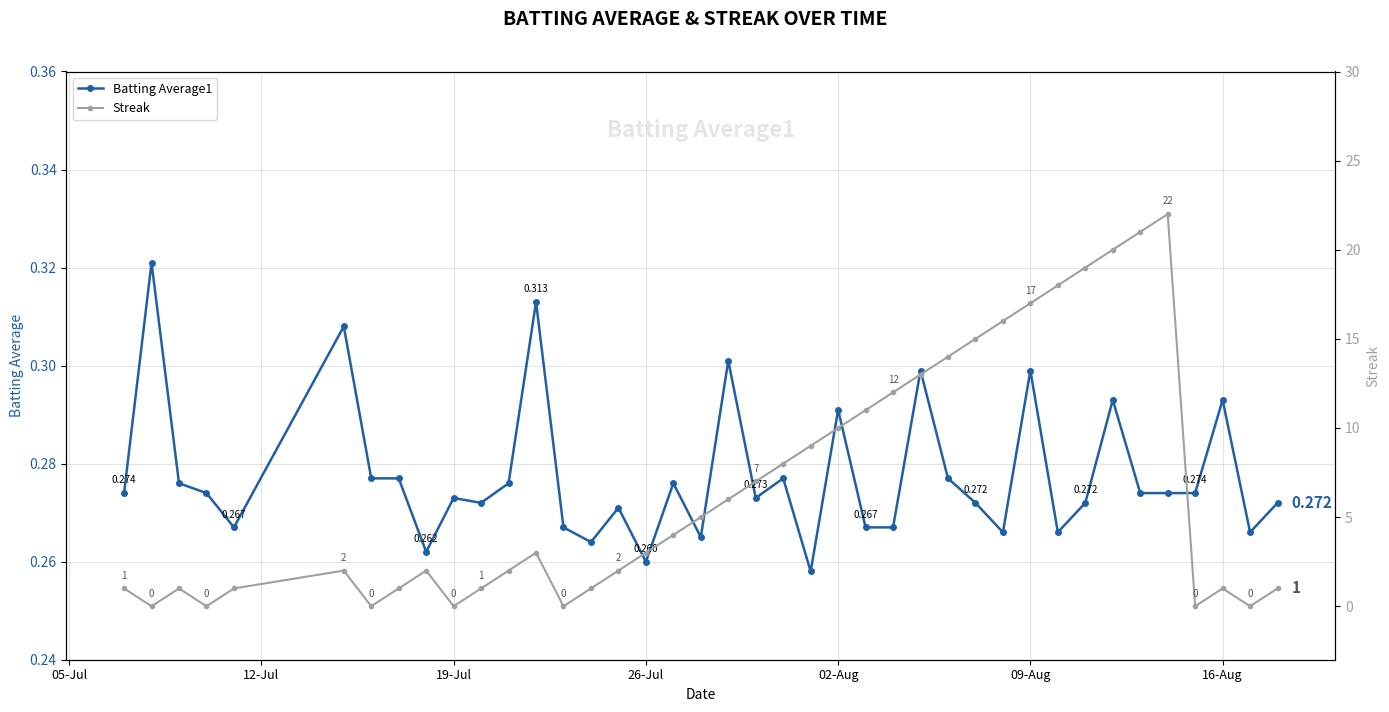

What is the highest value of the Batting Average1 series?

0.3